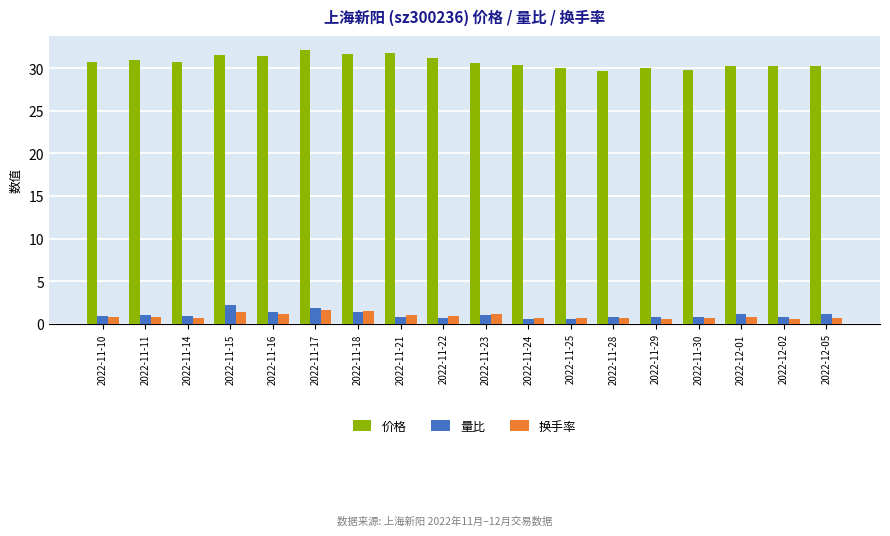

How many groups of bars are there?

18